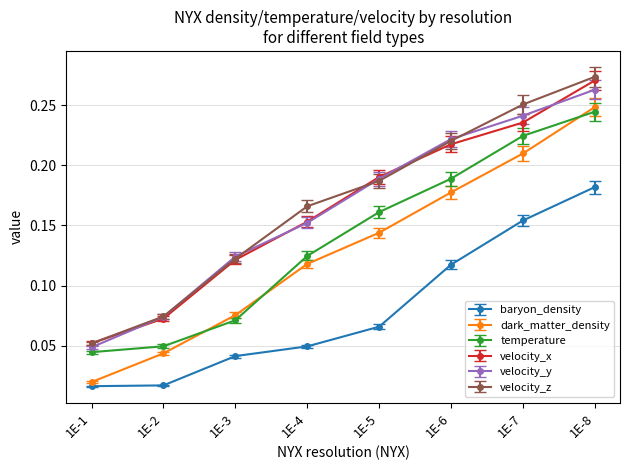

At which label does velocity_x reach its minimum?

1E-1